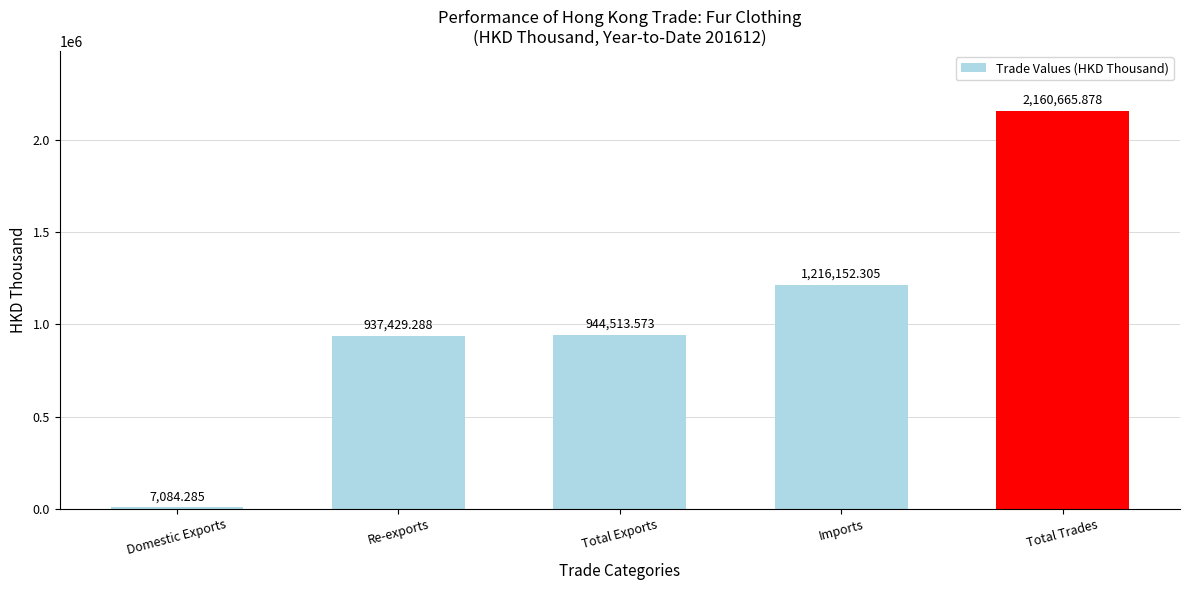

What is the sum of all values?

5265845.3